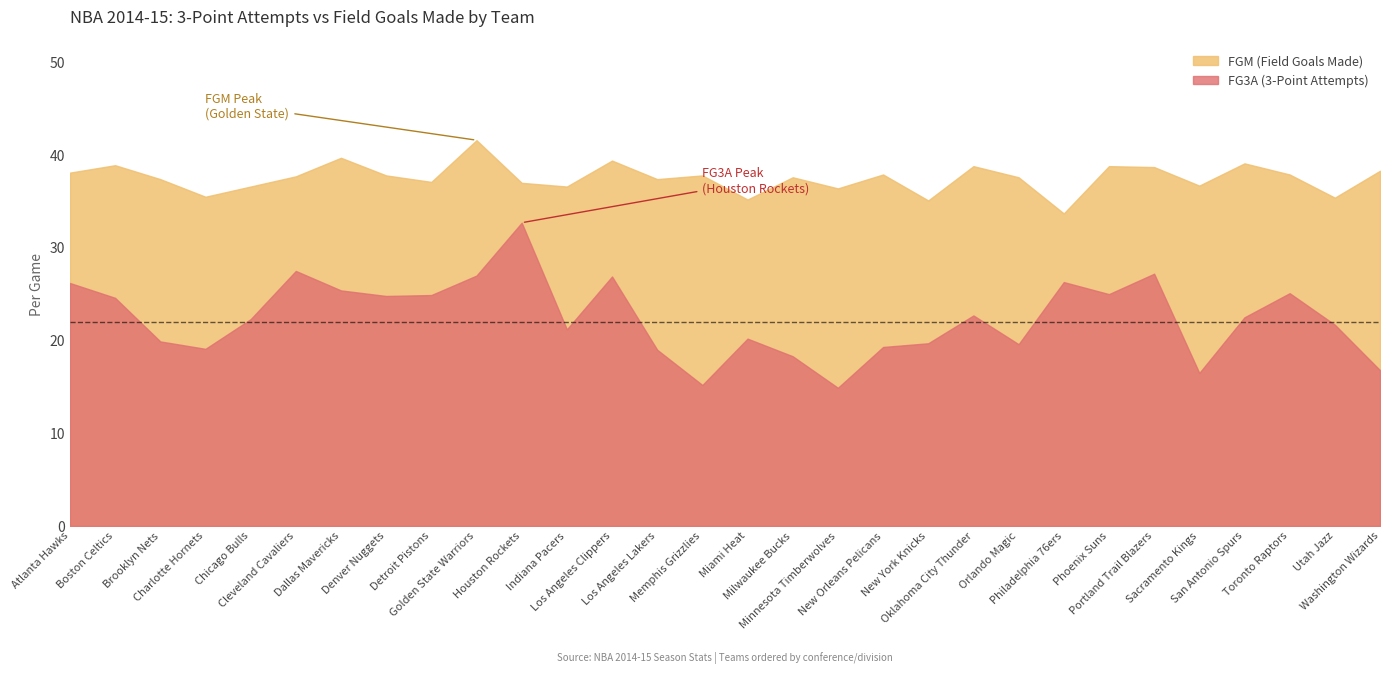

Does the chart have visible grid lines?

No